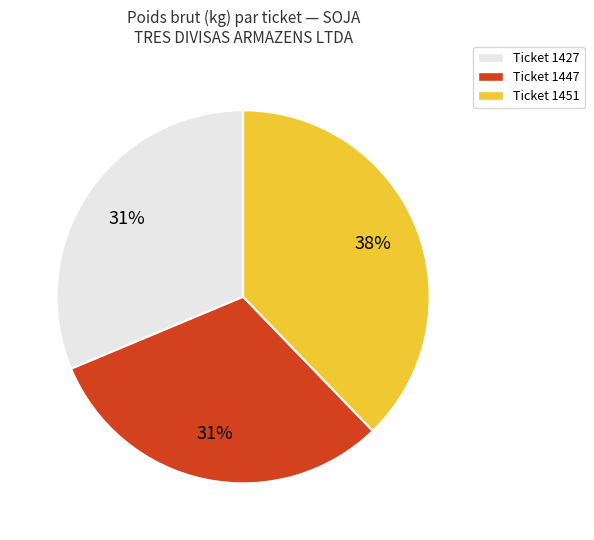

What percentage is the Ticket 1447 slice, to the nearest percent?

31%